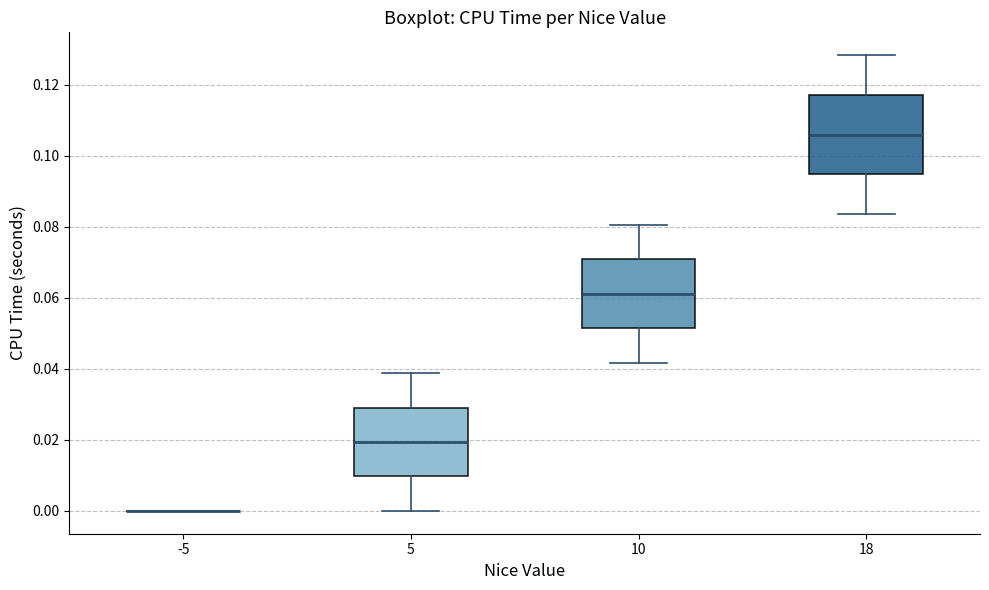

Reading left to right, transcribe this box plot: for each box, give where its median line is, the range the box spans, and where its two whiskers end, as read against the y-axis. The values are not printed on the chart, so give them approximately, as read against the axis.

-5: box collapsed to a line at 0.000, whiskers 0.000 to 0.000
5: median 0.020, box 0.010 to 0.030, whiskers 0.000 to 0.038
10: median 0.062, box 0.052 to 0.070, whiskers 0.042 to 0.080
18: median 0.106, box 0.094 to 0.118, whiskers 0.084 to 0.128